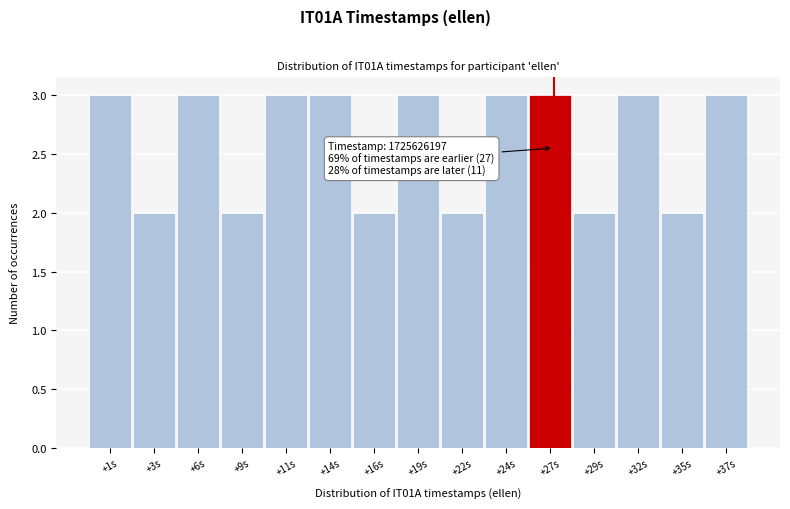

Reading left to right, what are all the values shown in this chart?

3	2	3	2	3	3	2	3	2	3	3	2	3	2	3